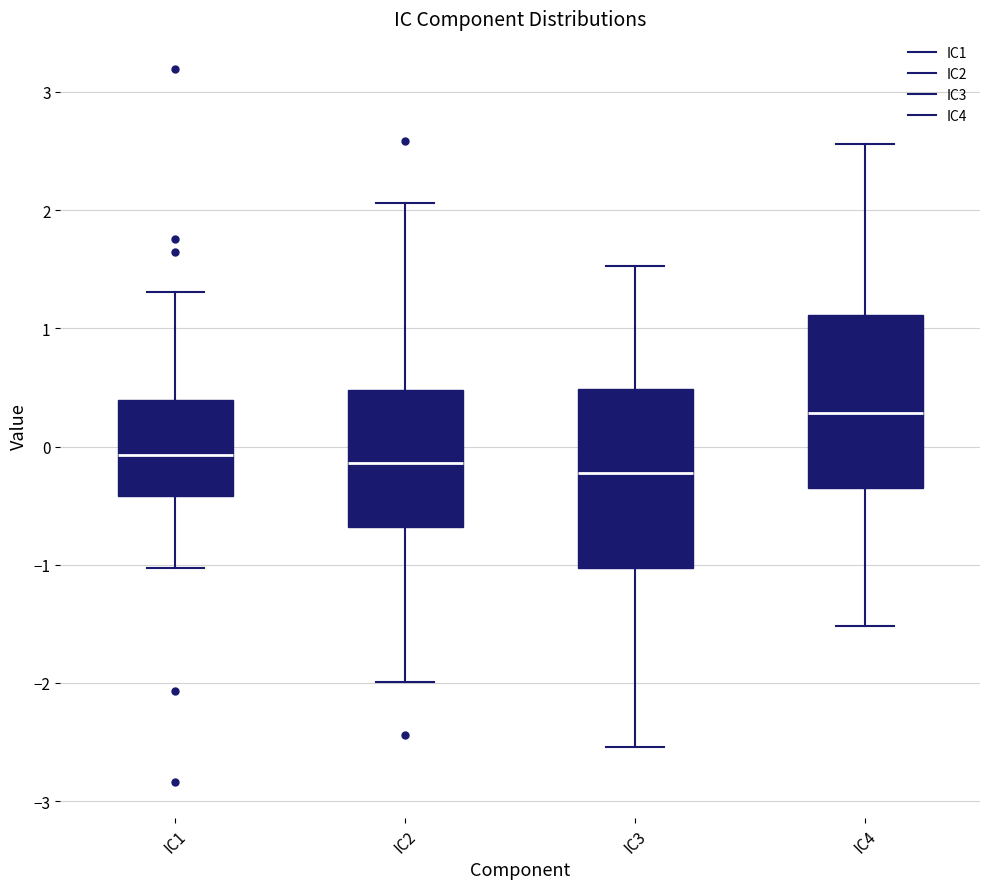

Where does the lower whisker of the box for IC2 end on the y-axis? The values are not printed on the chart, so give them approximately, as read against the axis.

-2.0